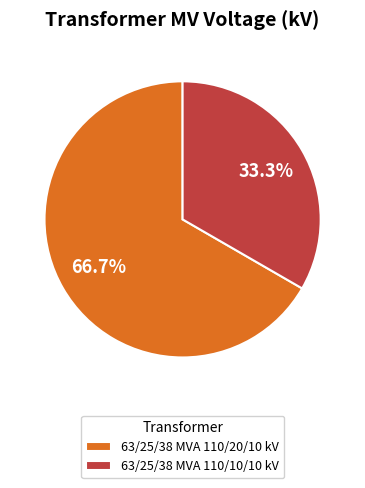

To the nearest percent, what portion does 63/25/38 MVA 110/20/10 kV represent?

67%